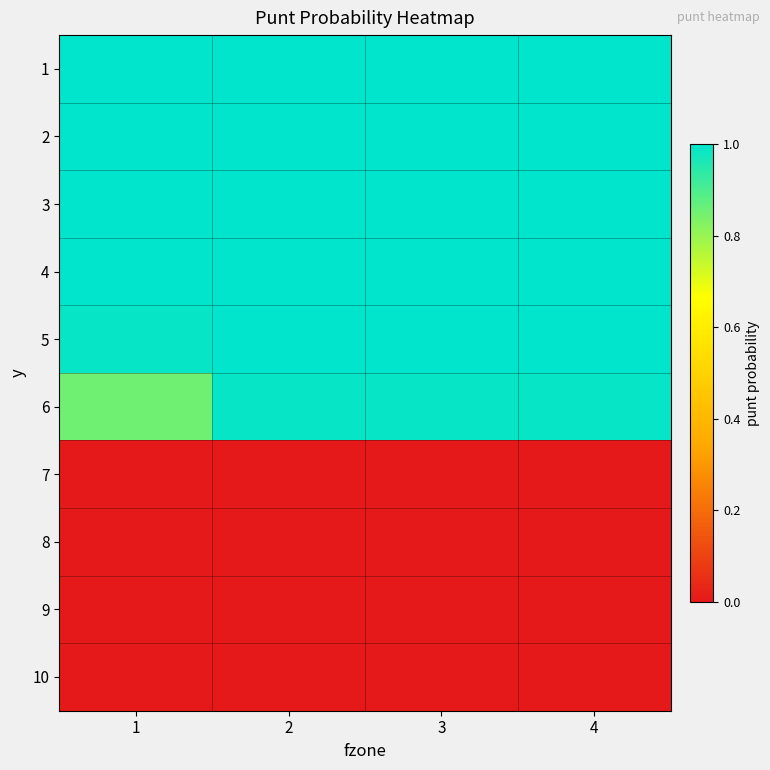

Reading right to left, list all the values displayed in this chart.

1: 4=1.0	3=1.0	2=1.0	1=1.0
2: 4=1.0	3=1.0	2=1.0	1=1.0
3: 4=1.0	3=1.0	2=1.0	1=1.0
4: 4=1.0	3=1.0	2=1.0	1=1.0
5: 4=1.0	3=1.0	2=1.0	1=1.0
6: 4=1.0	3=1.0	2=1.0	1=0.9
7: 4=0.0	3=0.0	2=0.0	1=0.0
8: 4=0.0	3=0.0	2=0.0	1=0.0
9: 4=0.0	3=0.0	2=0.0	1=0.0
10: 4=0.0	3=0.0	2=0.0	1=0.0